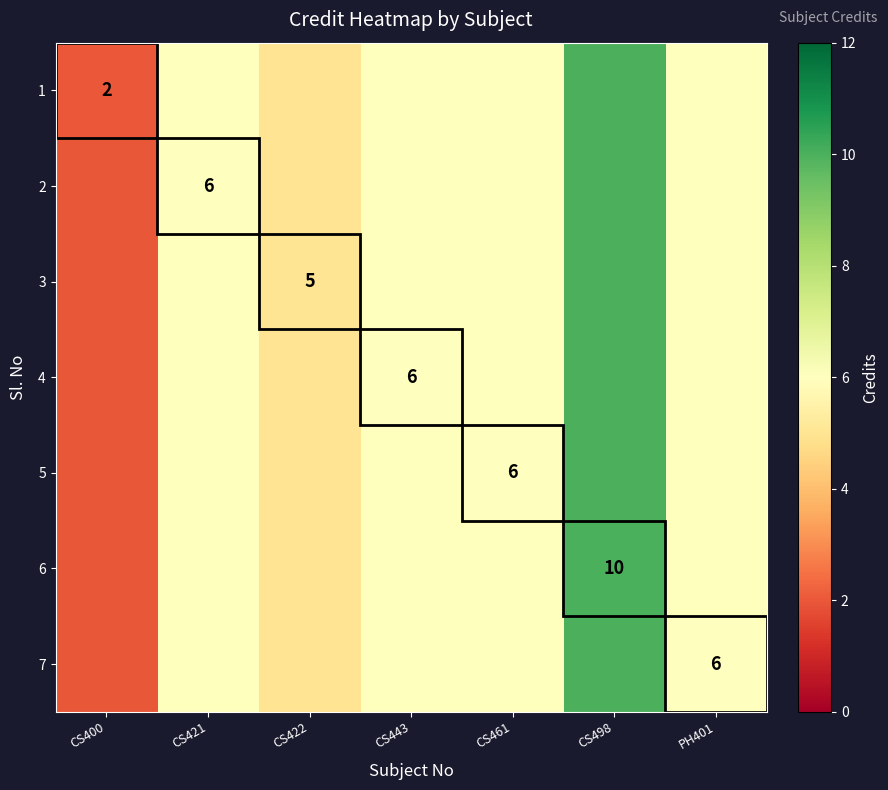

The 6 series shows 10 at CS498. True or false?

True